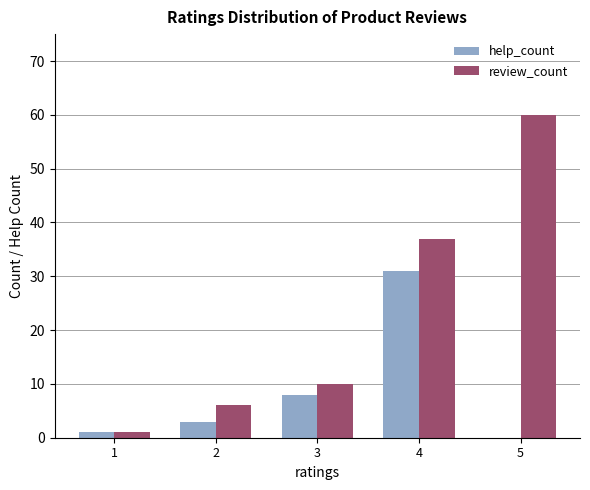

Between 2 and 5, which series saw the biggest shift?

review_count